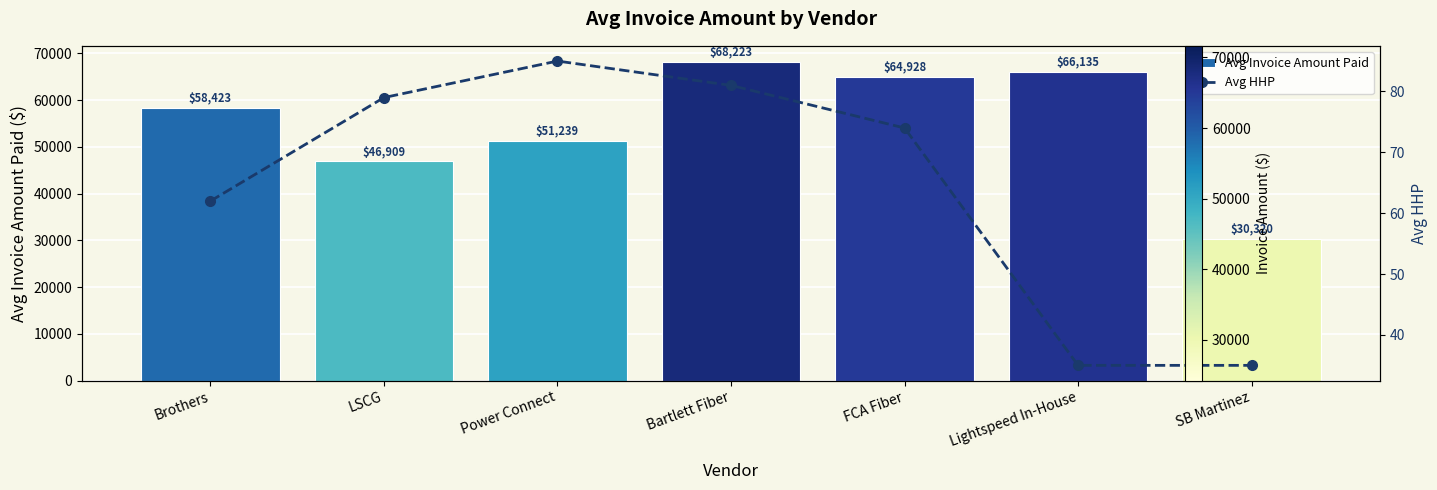

At how many categories does at least one series exceed 43181?

6